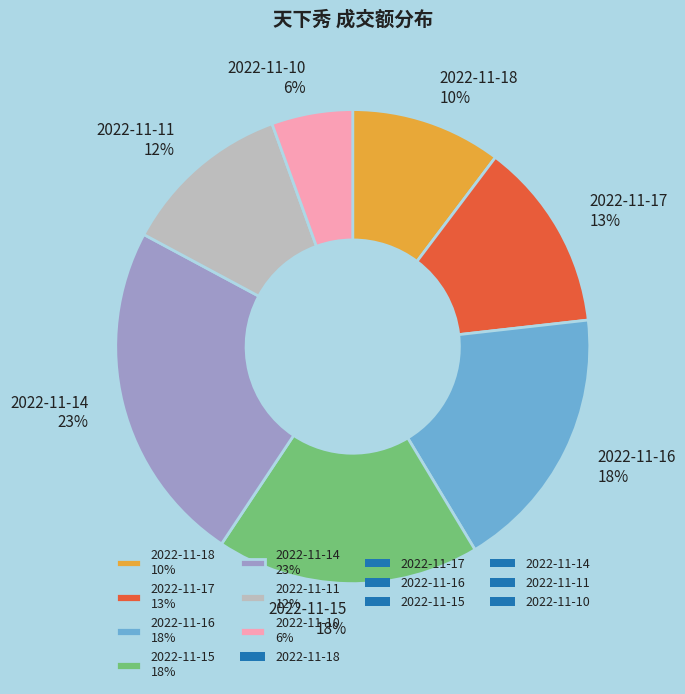

Is 2022-11-17 the majority of the pie?

No